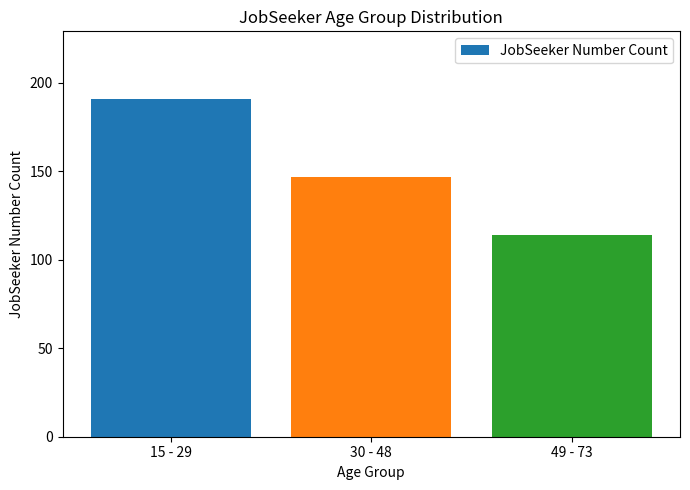

Which category has the lowest value across all series?

49 - 73